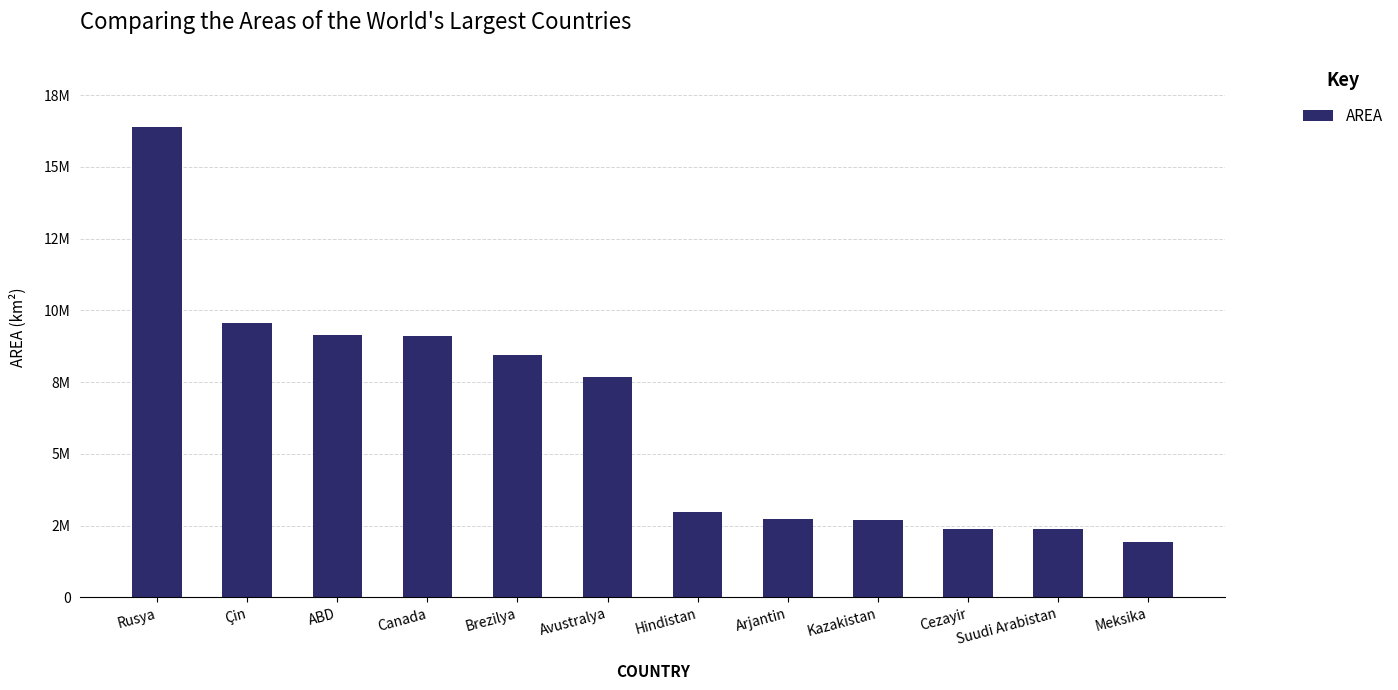

Approximately how many times larger is the value at Suudi Arabistan compared to Hindistan?

0.8